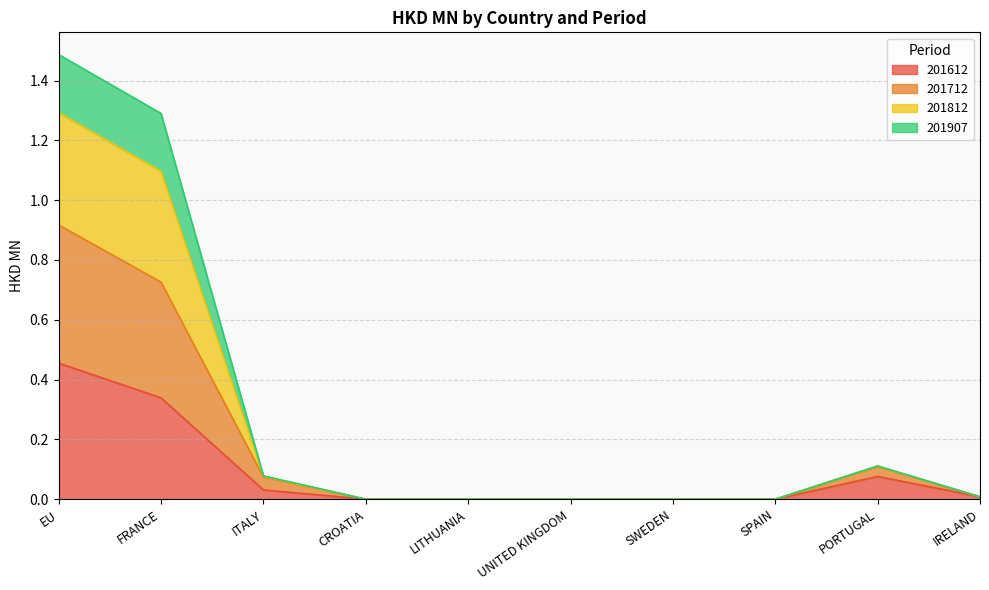

What is the value of the 201612 point at the 9th from the left?

0.1